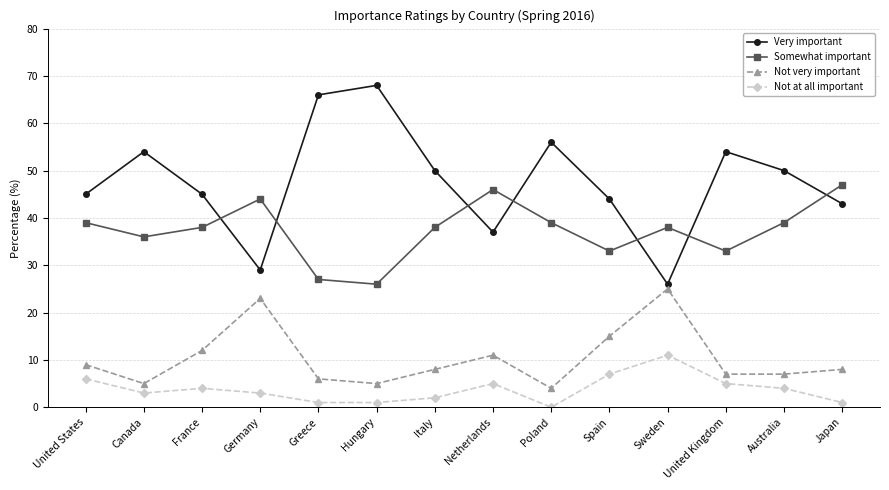

Is this an area chart (filled region under the line)?

No